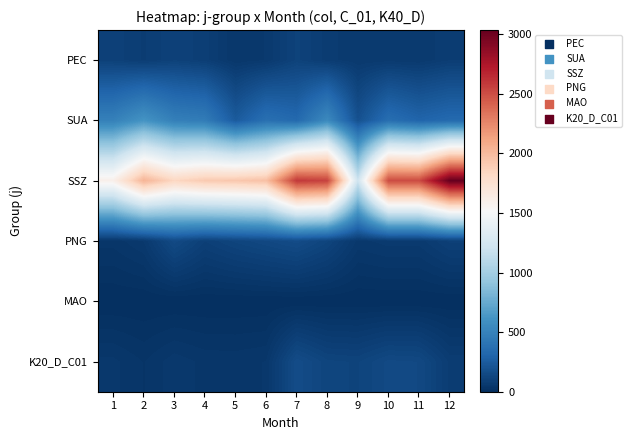

List the series in order of their peak value, lowest first.

MAO, PEC, PNG, K20_D_C01, SUA, SSZ